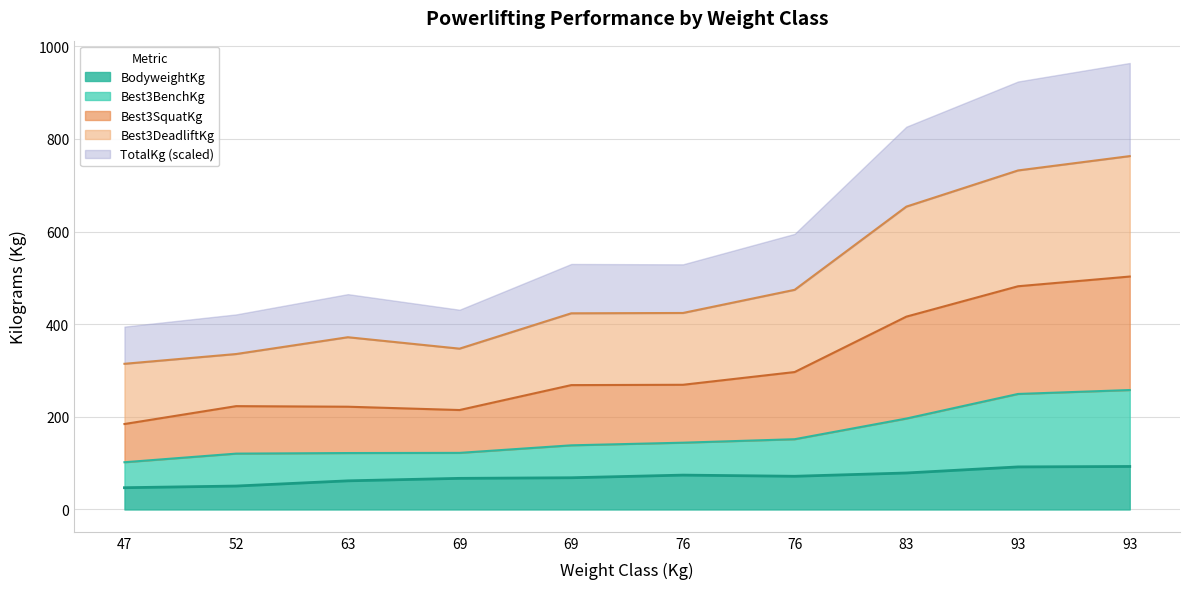

How many interior local peaks does the BodyweightKg series have?

1